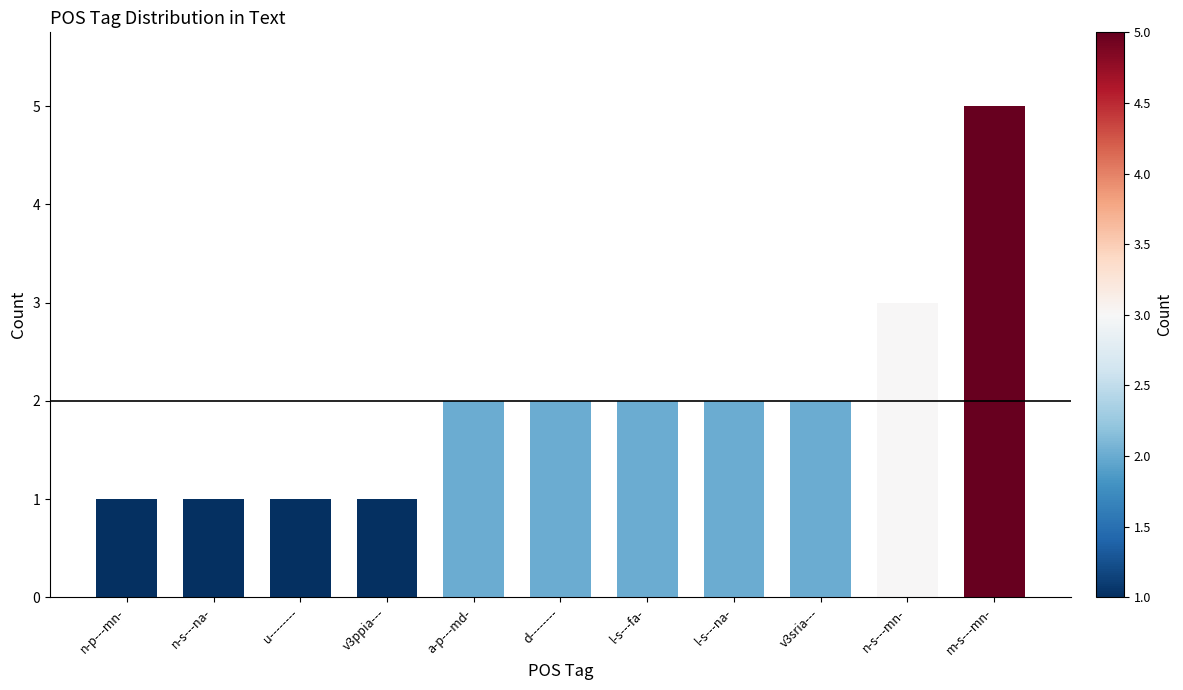

Reading left to right, extract all data points from this chart.

n-p---mn-=1	n-s---na-=1	u--------=1	v3ppia---=1	a-p---md-=2	d--------=2	l-s---fa-=2	l-s---na-=2	v3sria---=2	n-s---mn-=3	m-s---mn-=5